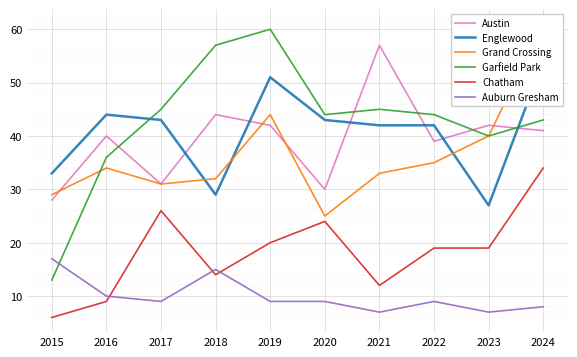

What is the difference between the highest and lowest values at 2021?

50